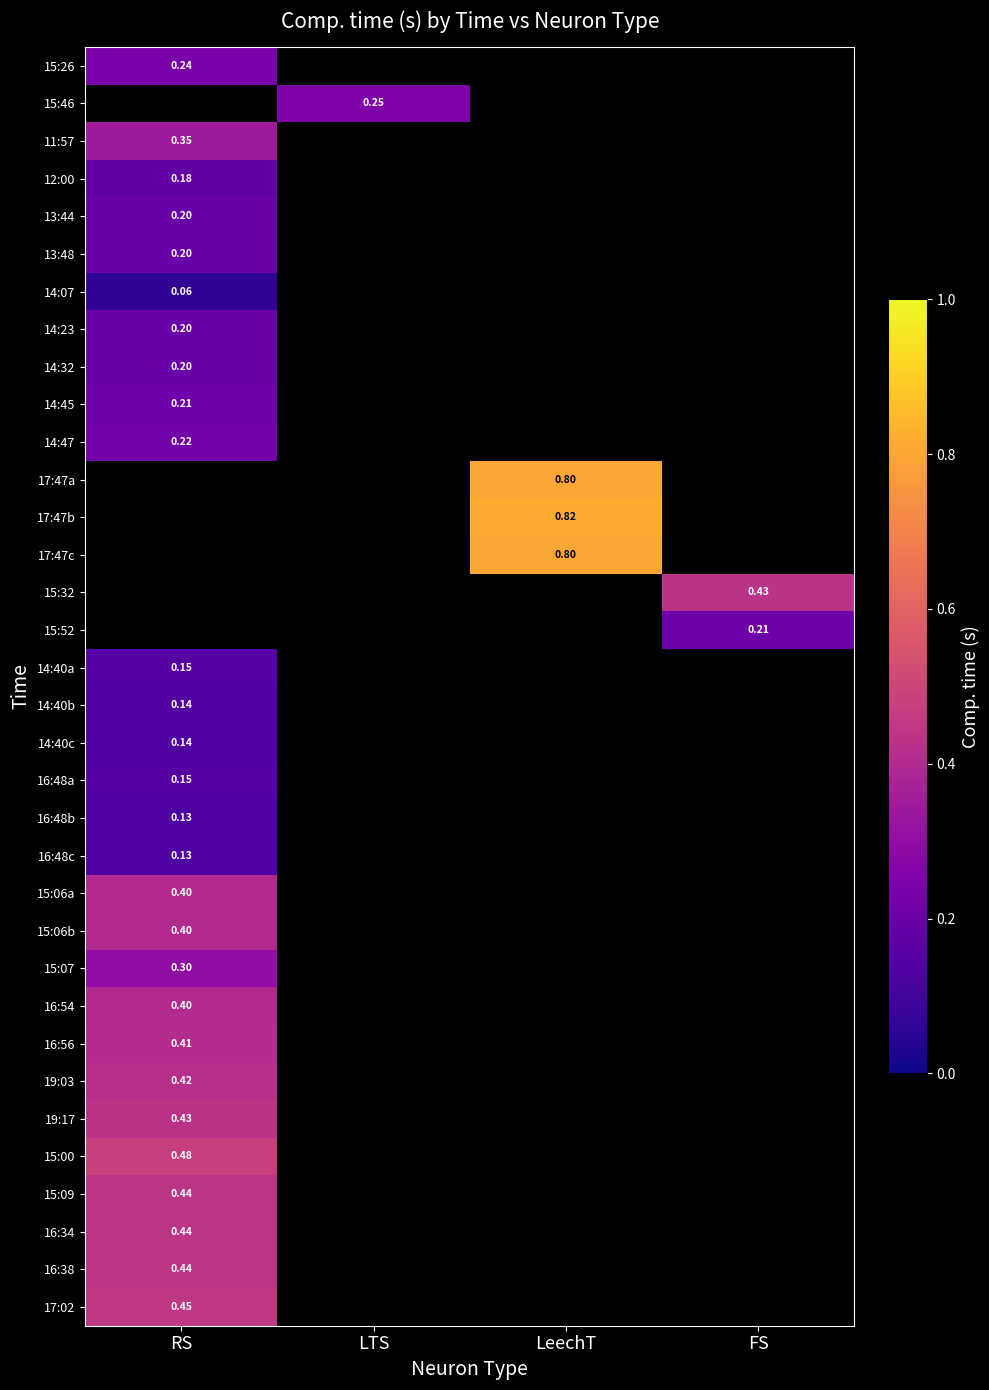

Which category has the highest value in the 12:00 series?

RS